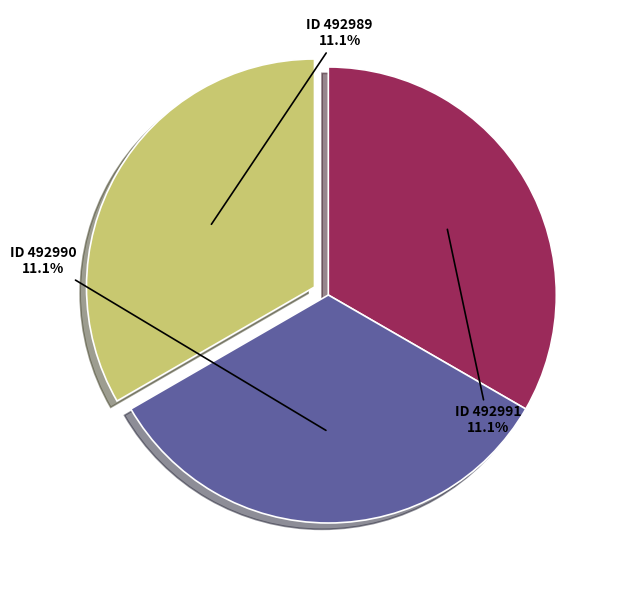

Does 492986 account for over 50% of the chart?

No